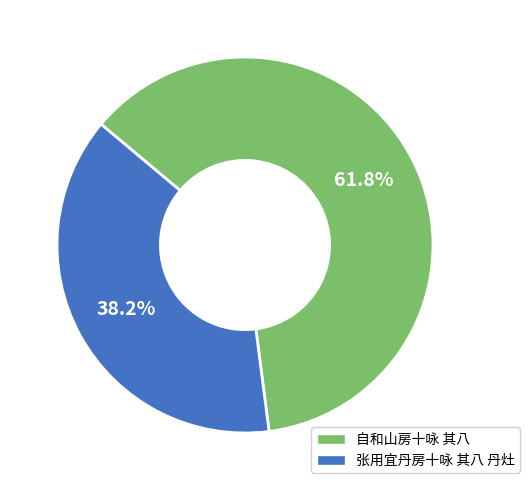

Which slice represents more than half of the pie?

自和山房十咏 其八